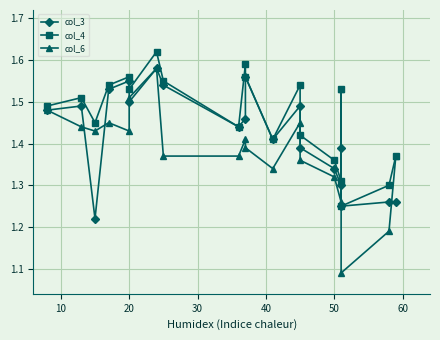

What is the sum of all col_4 values?

29.3